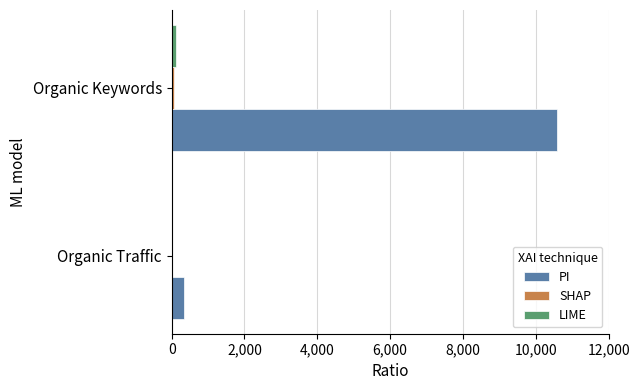

What is the maximum value shown in the chart?

10570